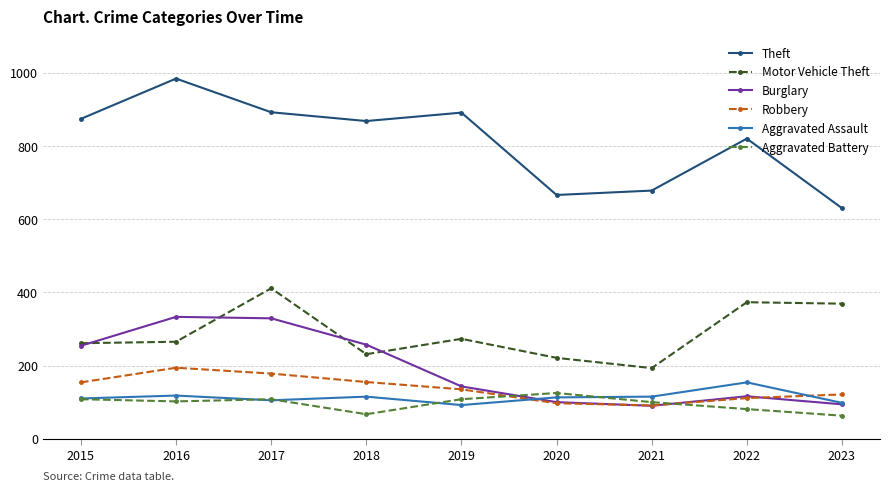

Where does the Aggravated Battery series first go above 102?

2015